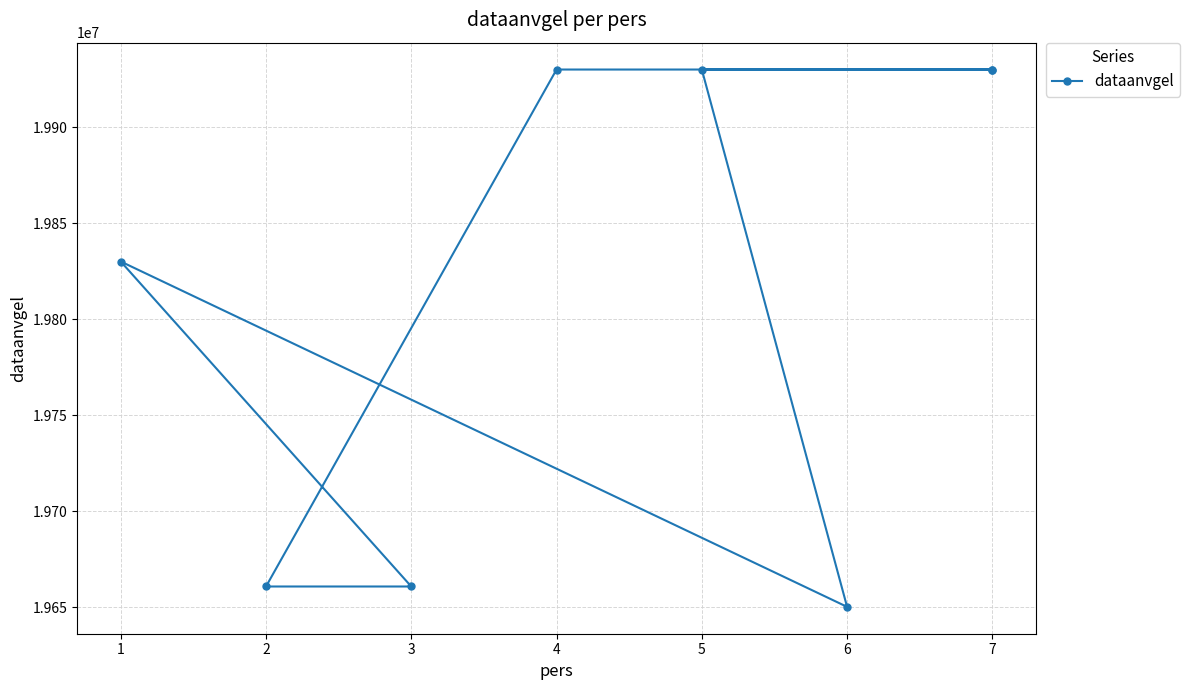

How many lines are shown in the chart?

1